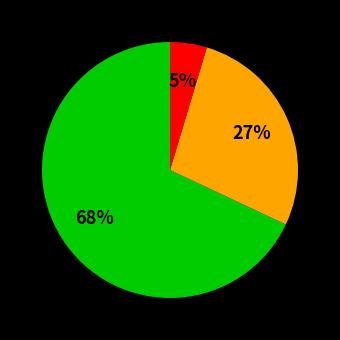

Does any single category account for the majority?

Yes